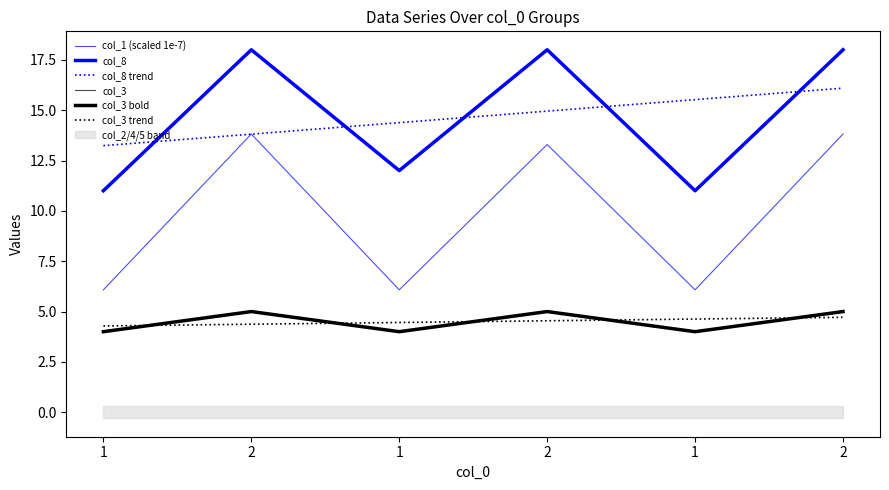

What is the difference between the col_1 (scaled 1e-7) values at 2 and 1?

7.7